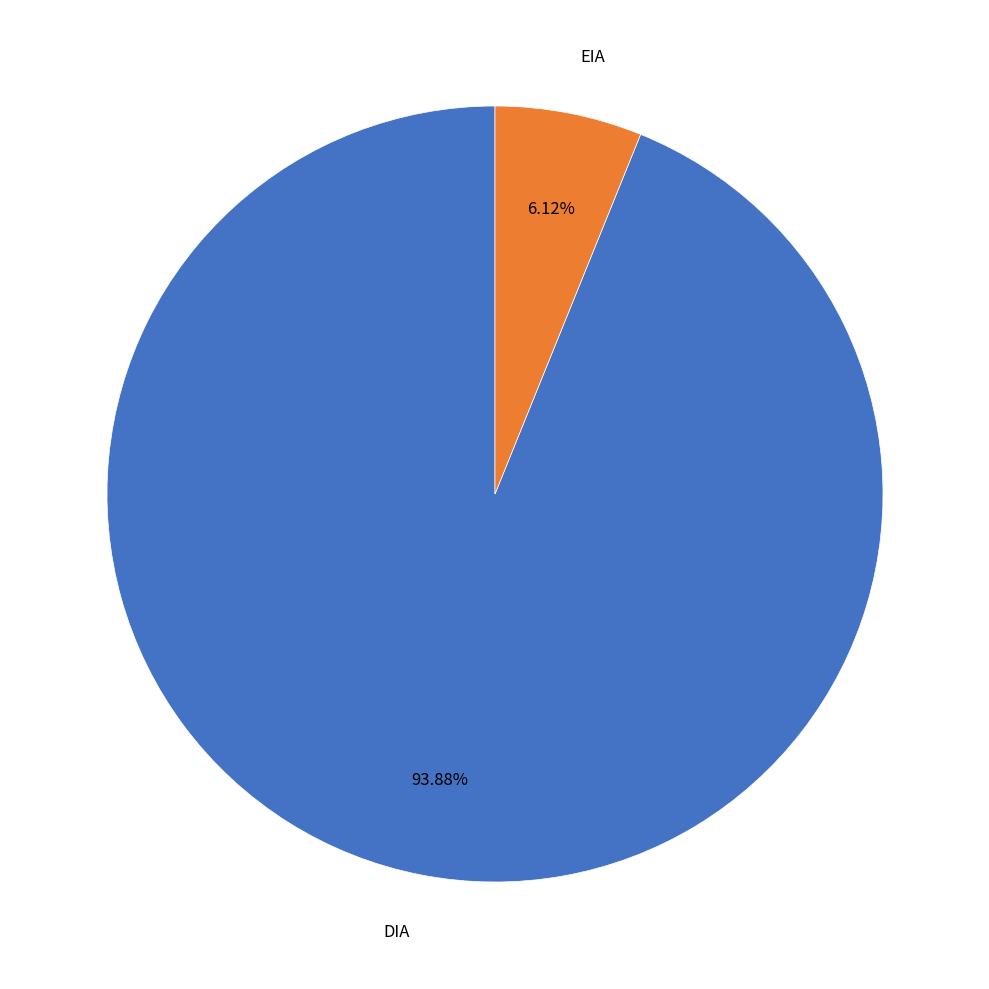

Is it true that DIA is 94% of the pie?

True